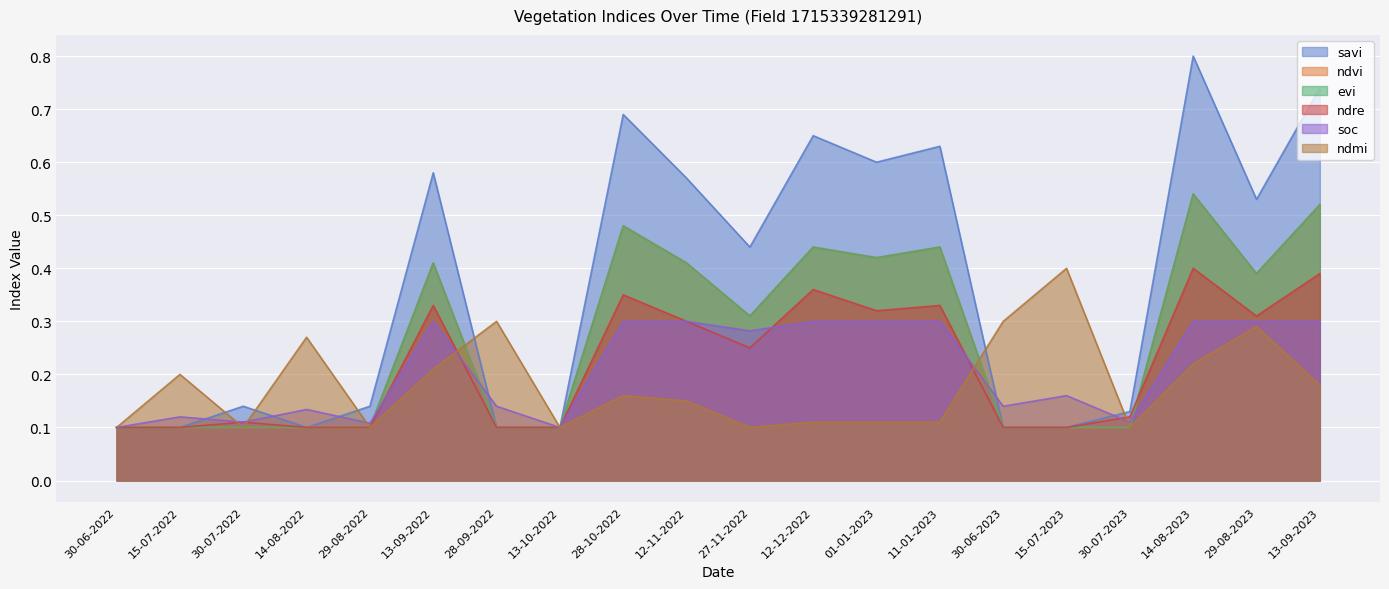

How many interior local peaks does the evi series have?

5